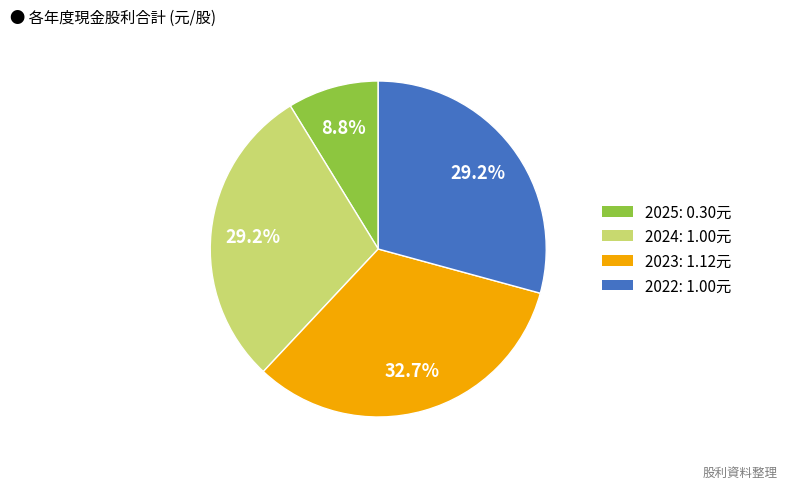

How many segments does this pie chart have?

4